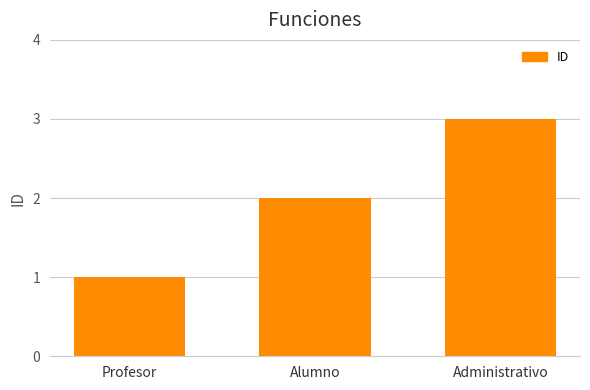

Count the number of data series in this chart.

1